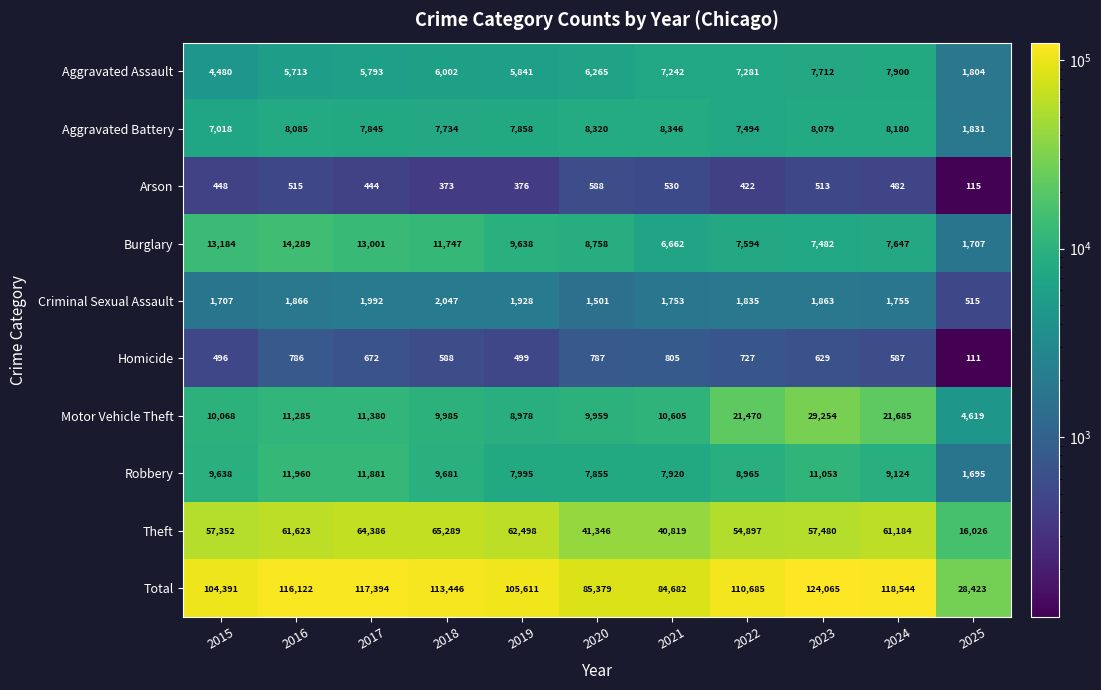

What is the smallest value displayed?

111